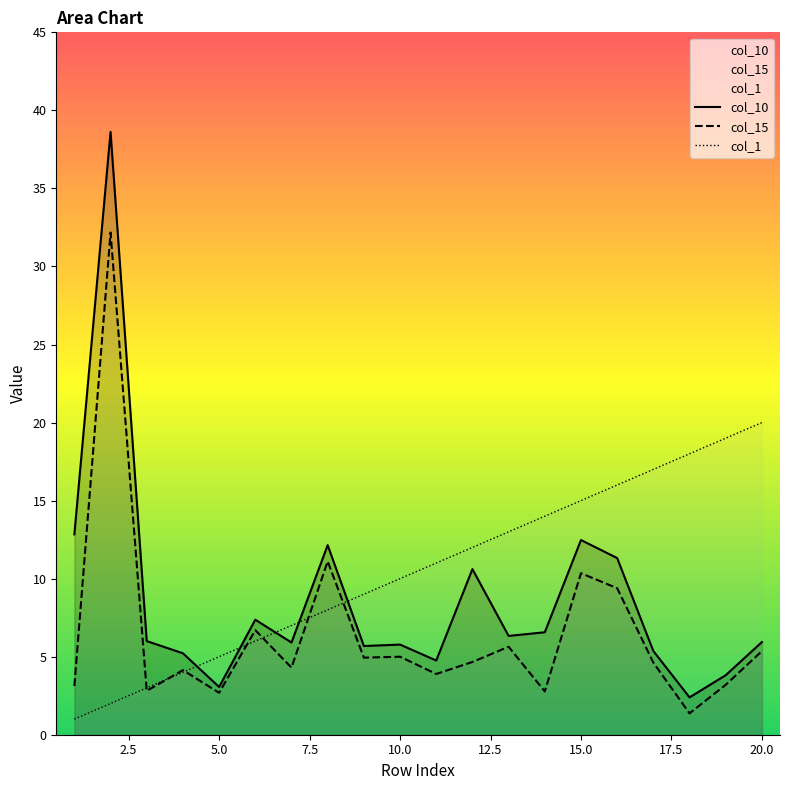

In col_10, how many points are higher than both neighbors (excluding endpoints)?

6